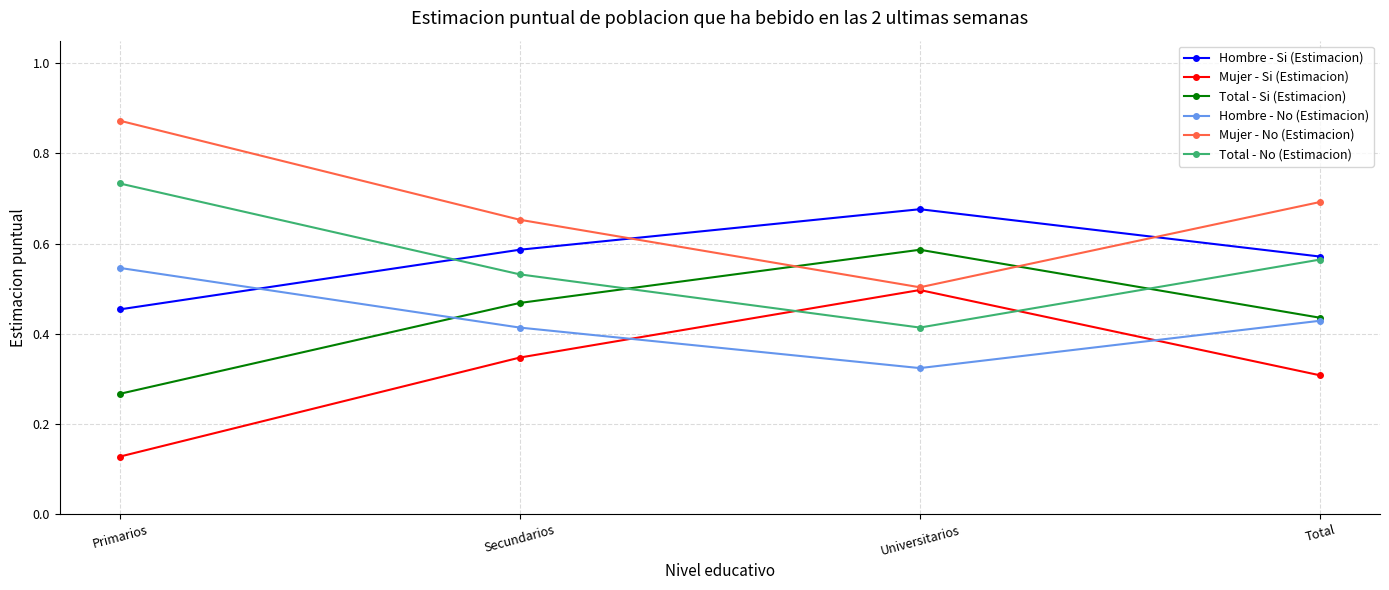

Does the chart have visible grid lines?

Yes